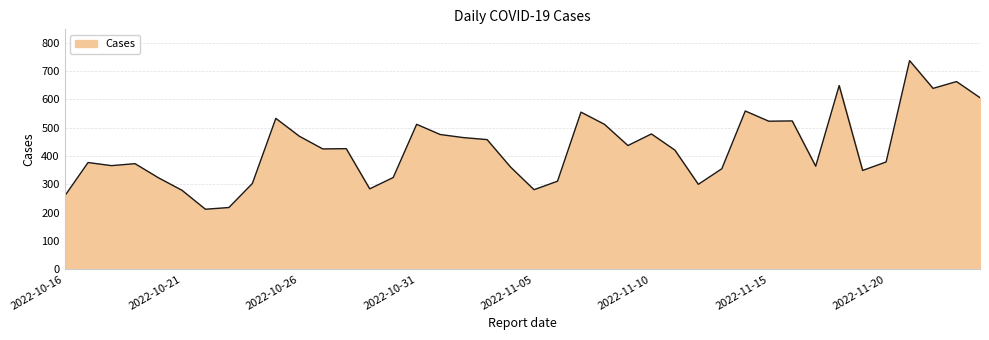

What is the difference between the maximum and minimum values?

525